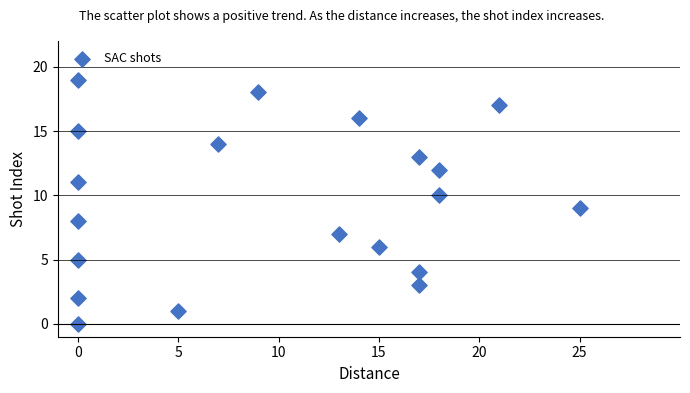

What is the range of X values (max minus min)?

25